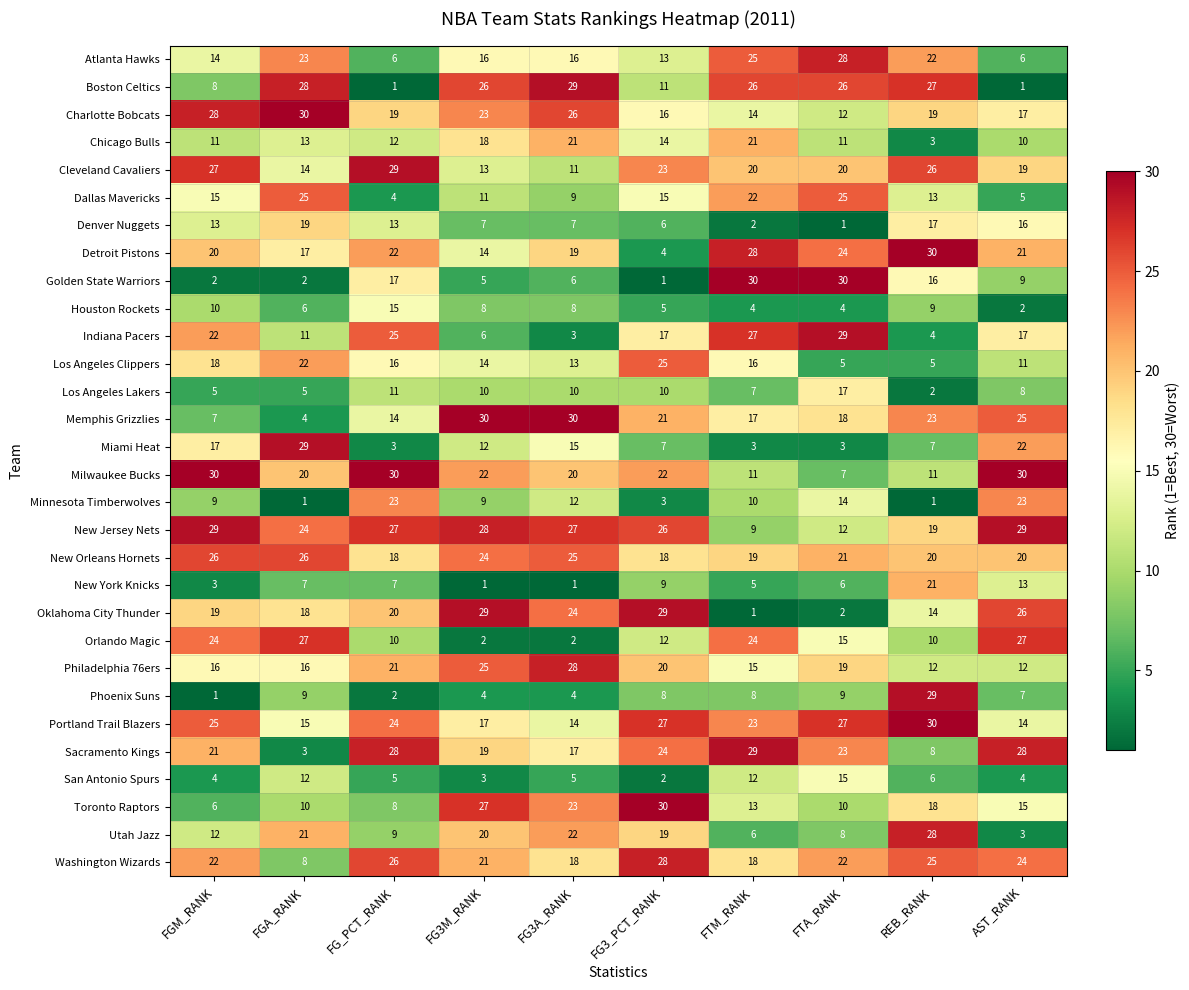

What is the sum of all Milwaukee Bucks values?

203